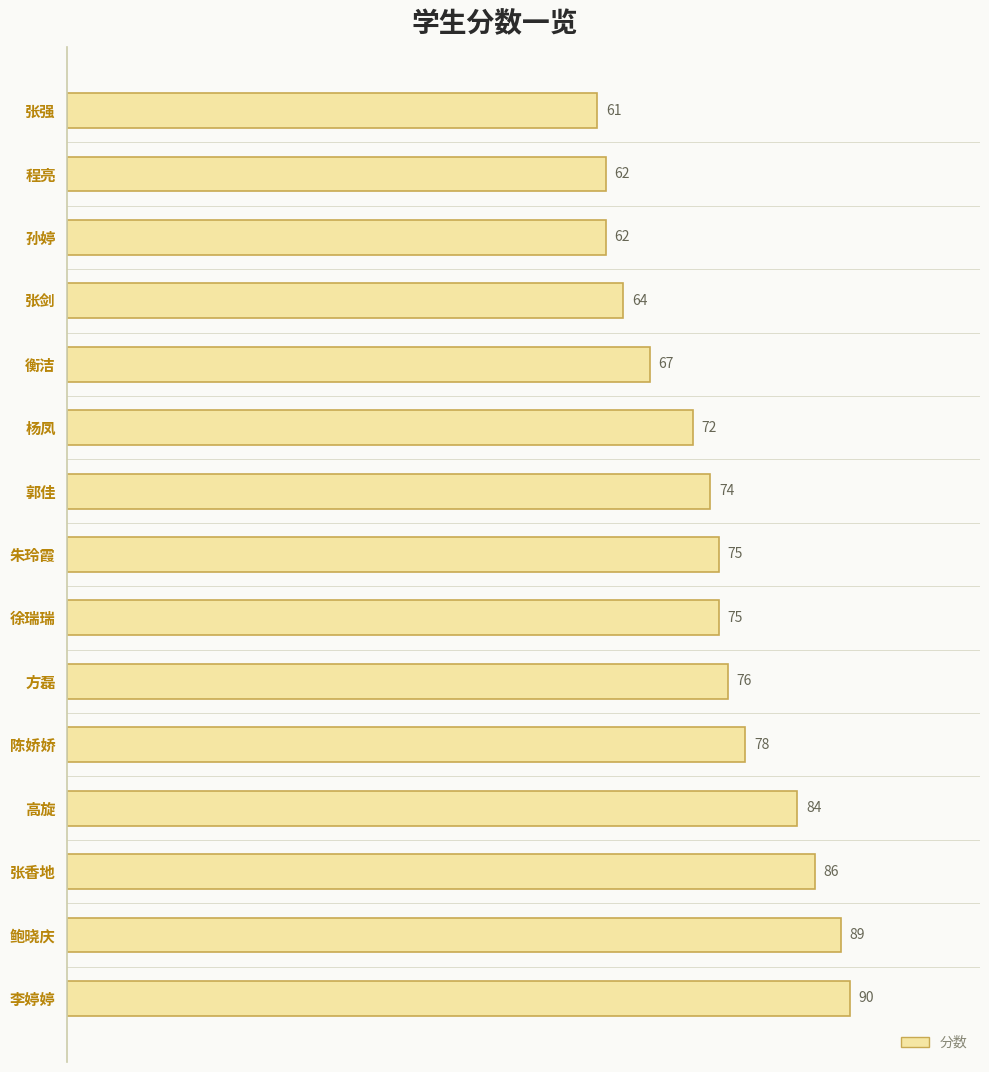

What is the sum of the values at 鲍晓庆 and 衡洁?

156